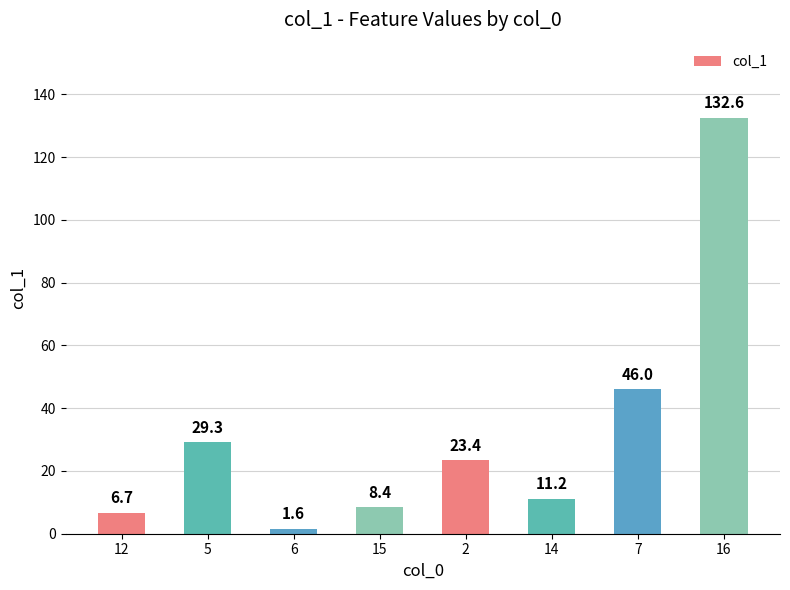

Between 7 and 6, which is larger?

7